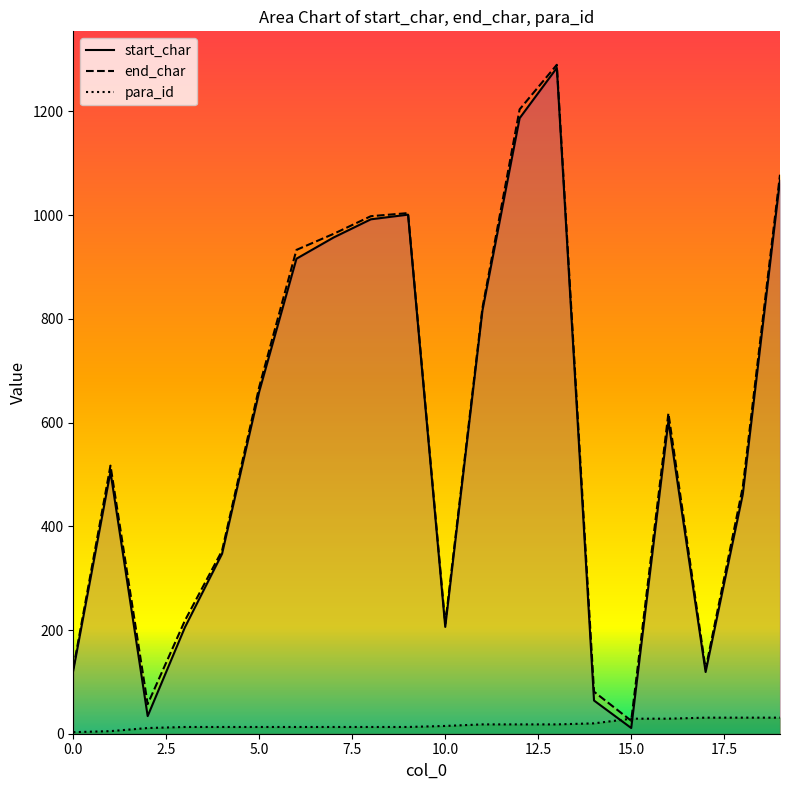

What are all the series names shown in the legend?

start_char, end_char, para_id